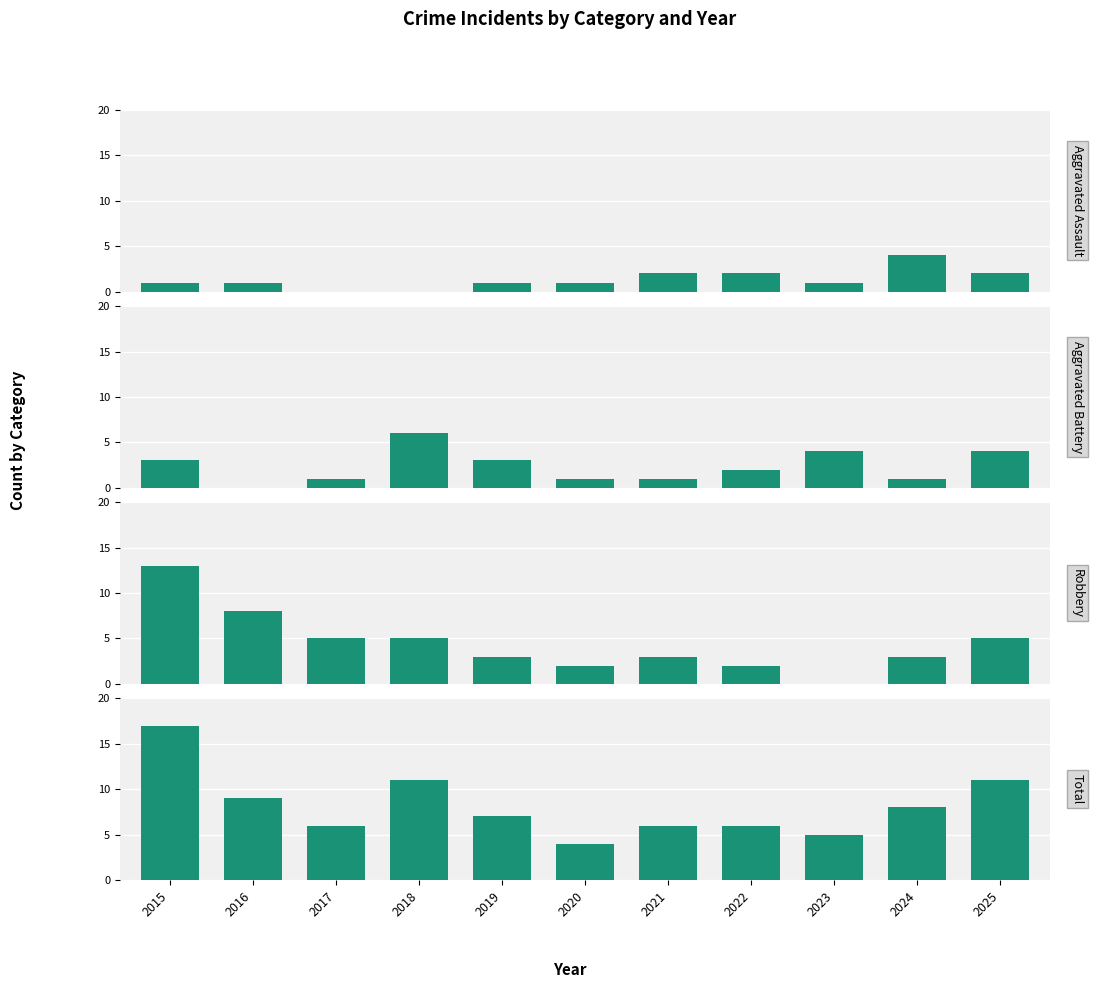

The value of Robbery at 2018 is 7. True or false?

False